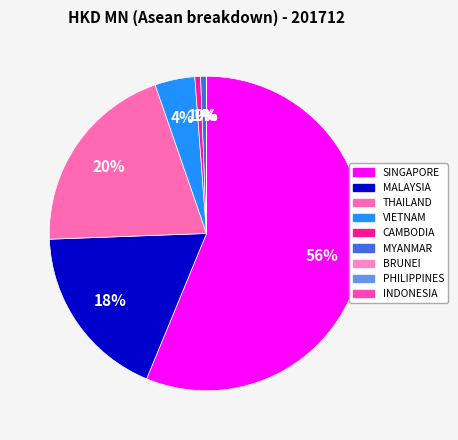

Combined, do BRUNEI and INDONESIA account for over 50%?

No